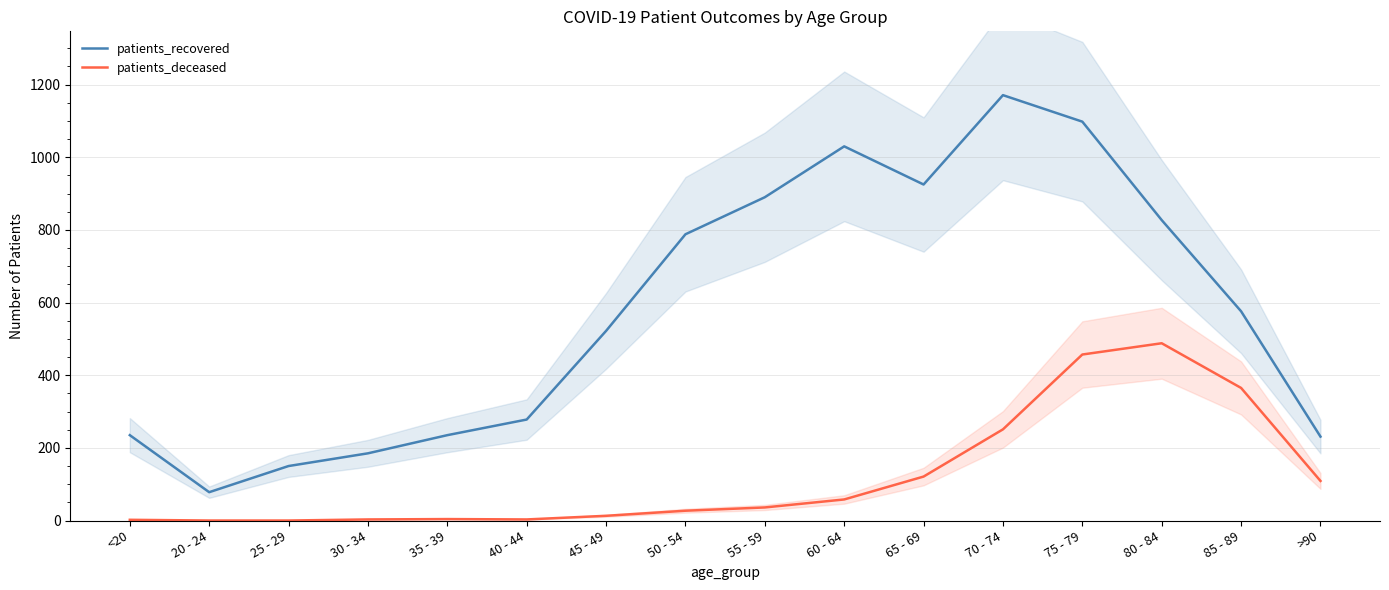

True or false: patients_deceased has a value of 8 at 55 - 59.

False